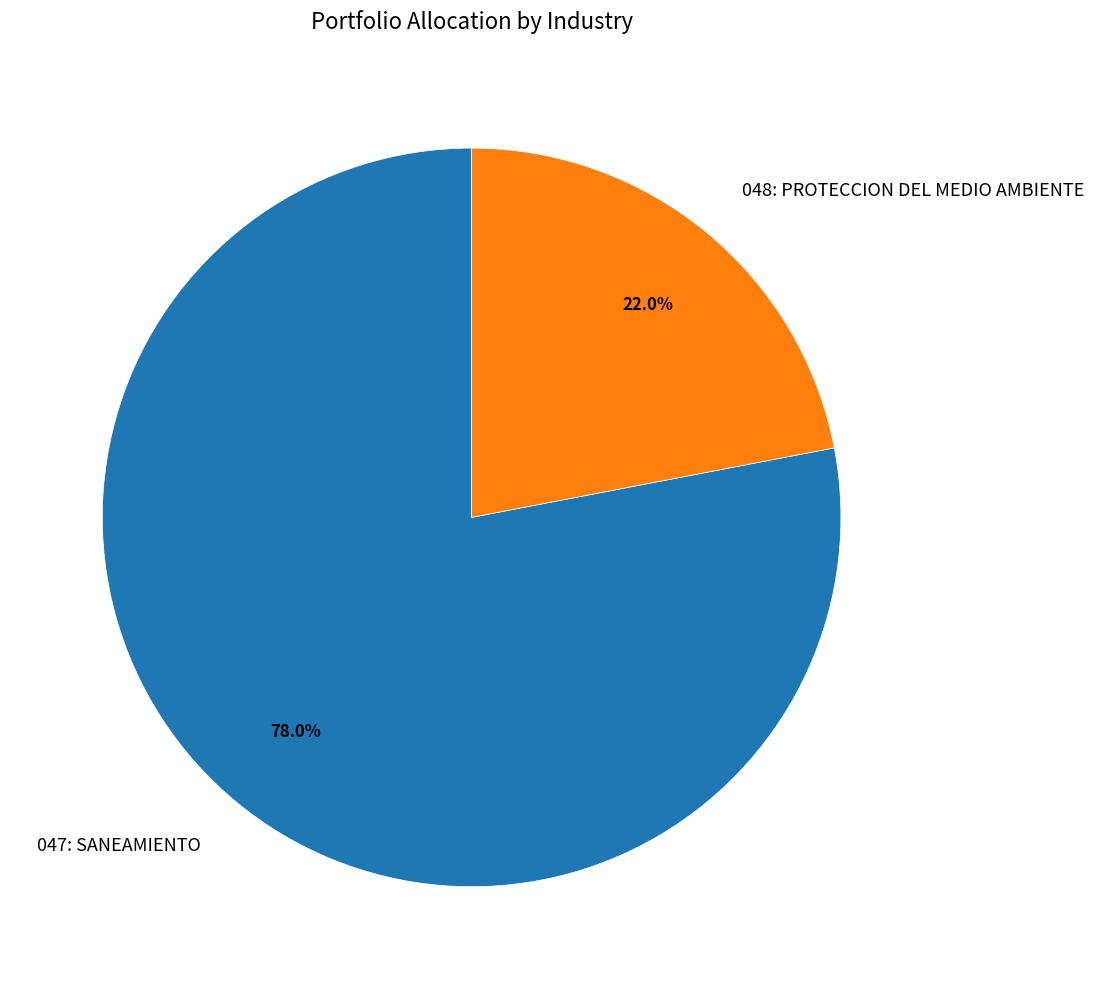

Rank the categories by value from lowest to highest.

048: PROTECCION DEL MEDIO AMBIENTE, 047: SANEAMIENTO